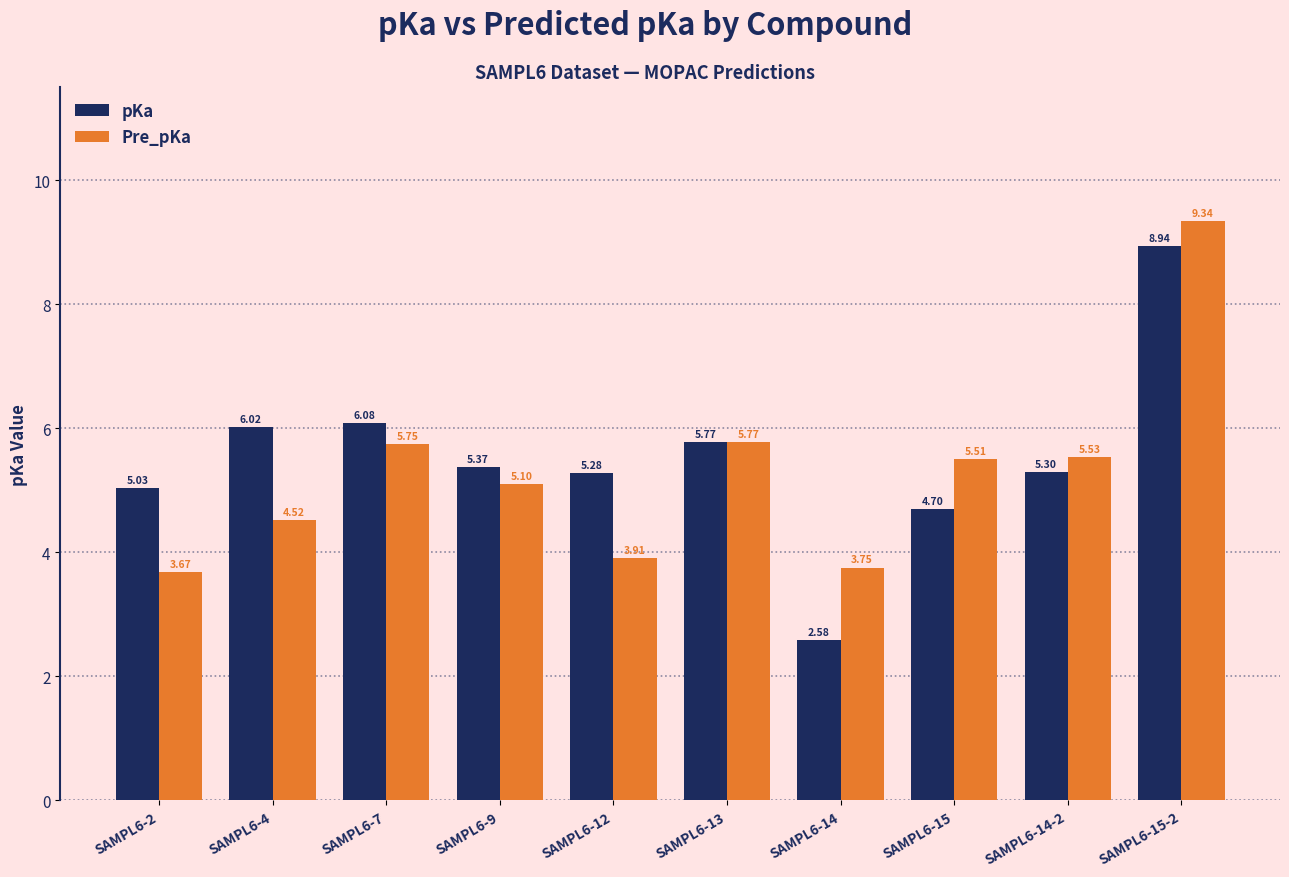

At which category is the sum across all series the highest?

SAMPL6-15-2